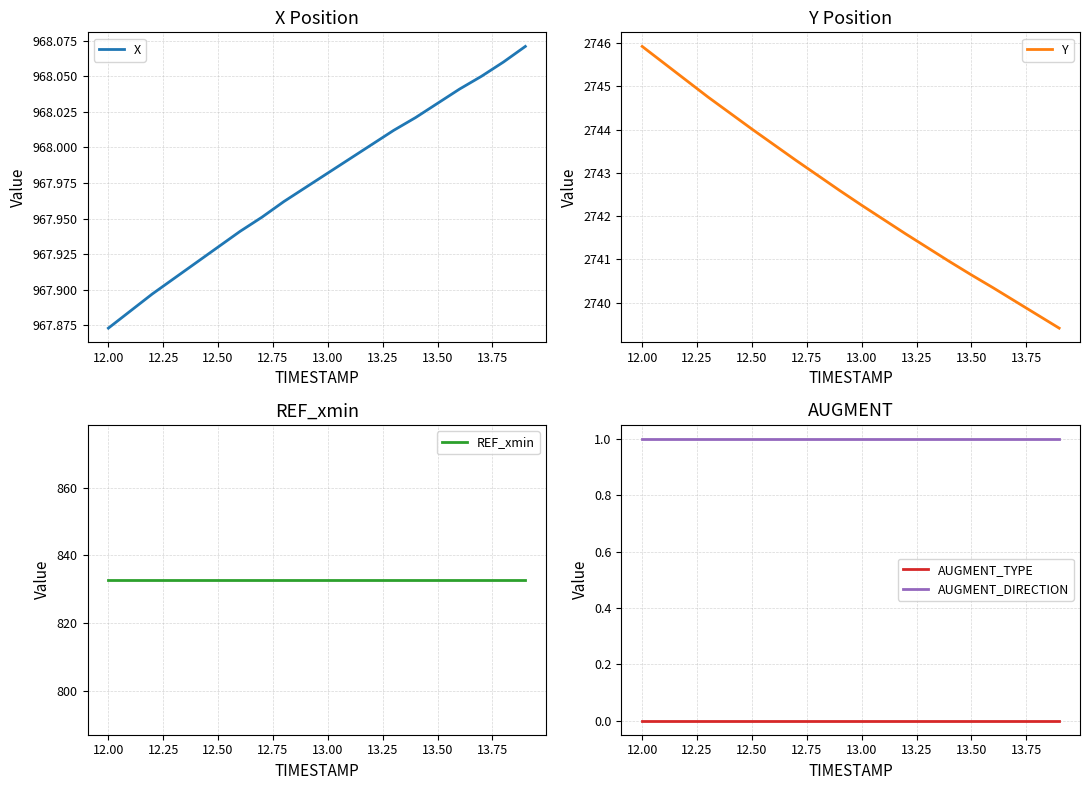

True or false: AUGMENT_DIRECTION and AUGMENT_TYPE cross at least once.

False